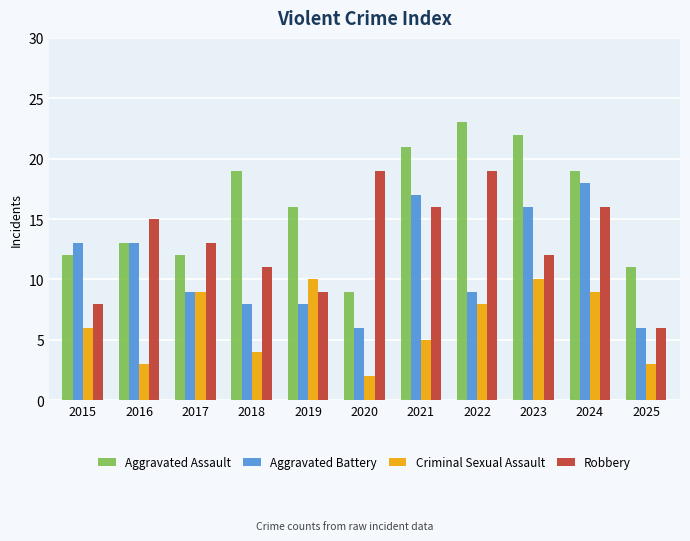

List the series in order of their peak value, lowest first.

Criminal Sexual Assault, Aggravated Battery, Robbery, Aggravated Assault